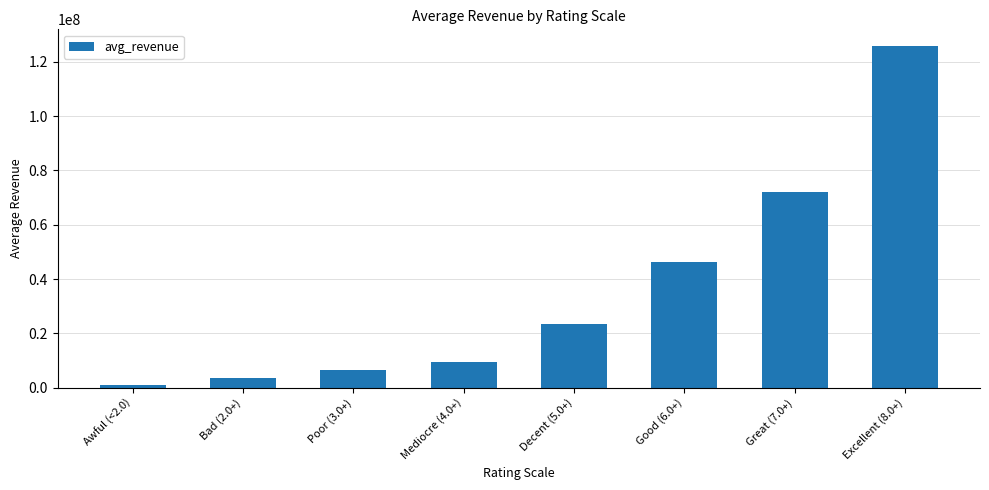

What position from the right is Excellent (8.0+)?

1